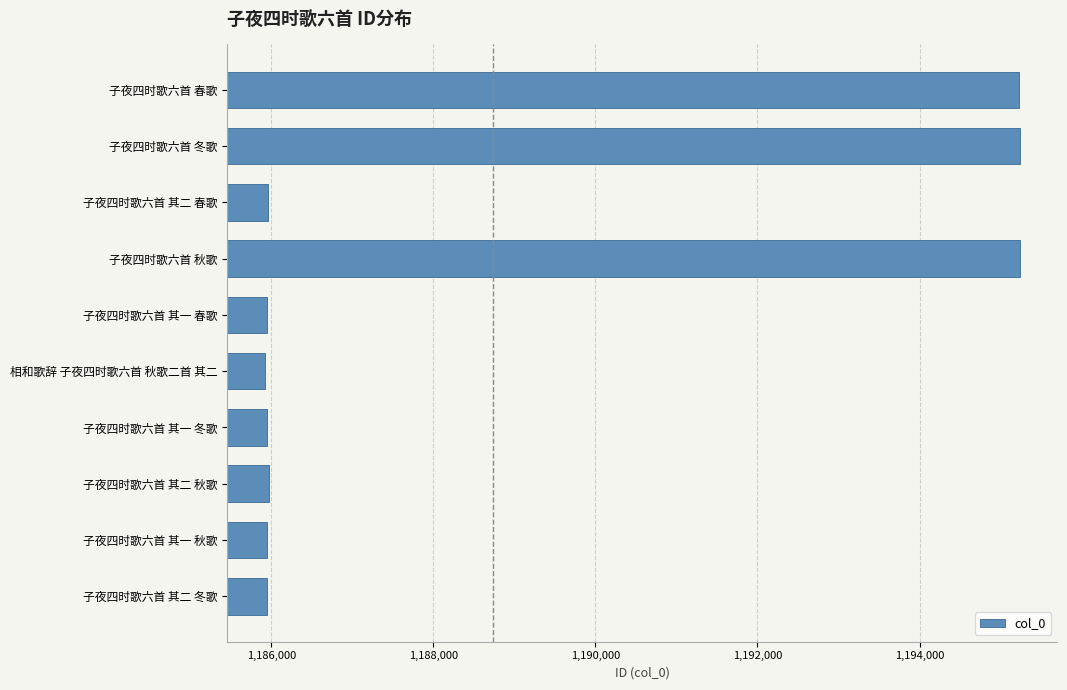

The chart shows a value of 1185946 at 子夜四时歌六首 其二 冬歌. True or false?

True